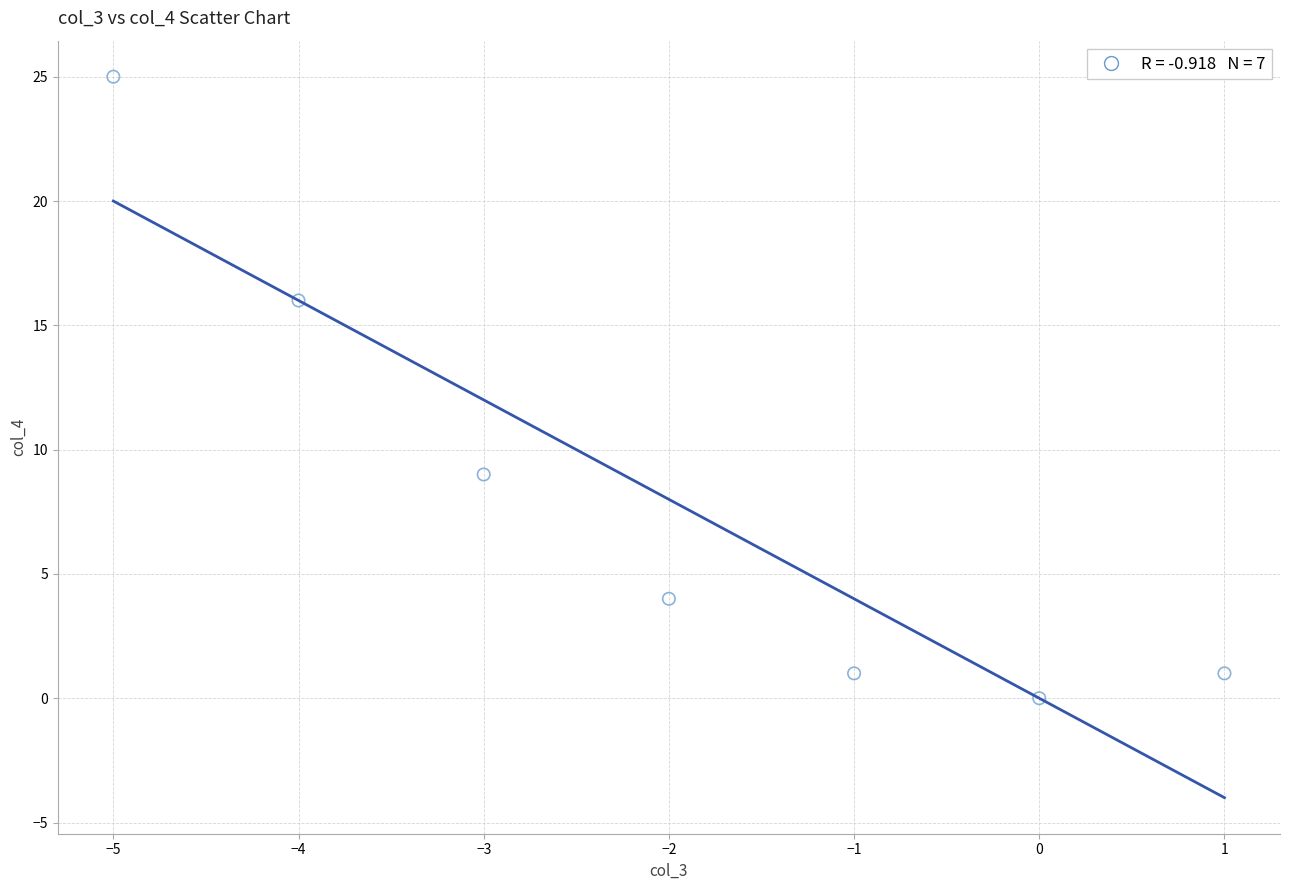

What Y value in the scatter plot is closest to 12?

9